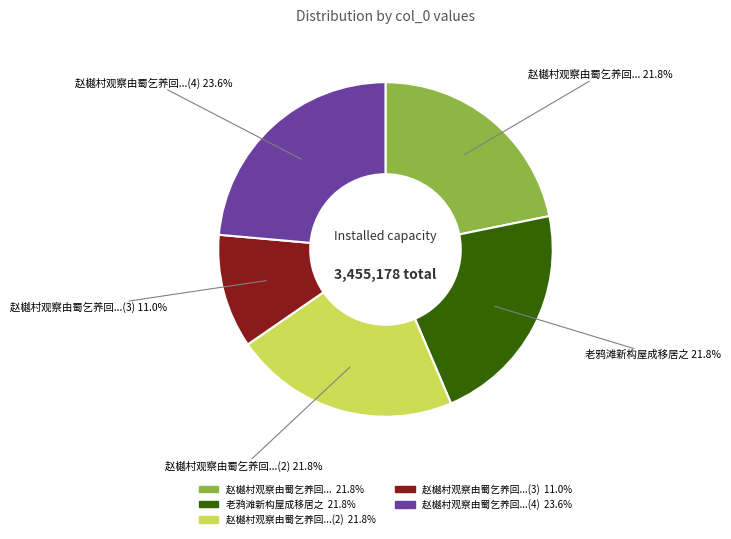

Is there any slice that represents more than half of the pie?

No